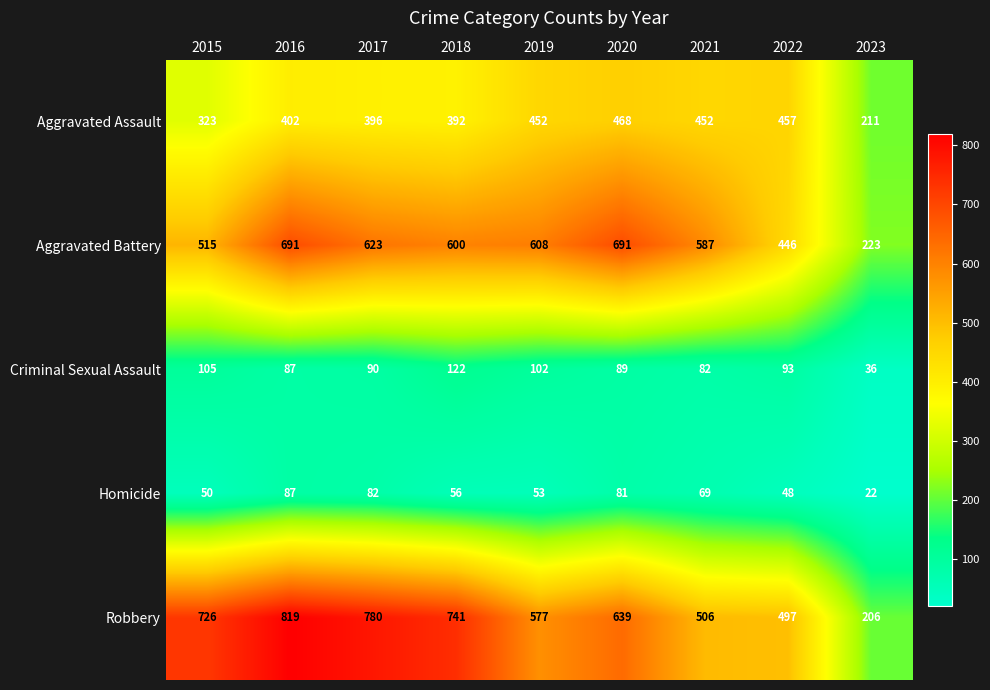

At which label does Aggravated Battery first exceed 600?

2016